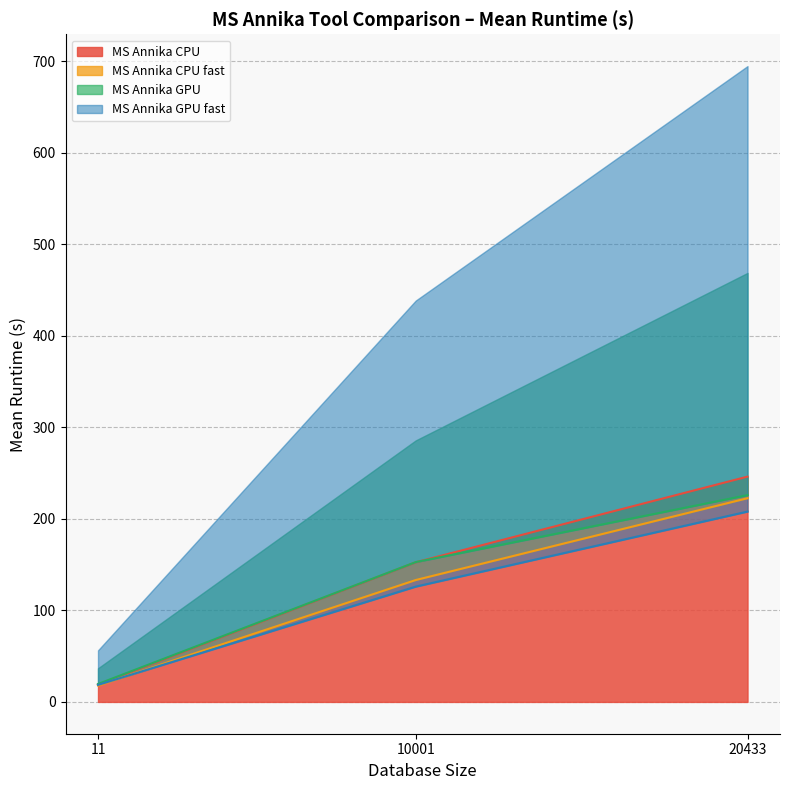

At which category is the sum across all series the highest?

20433